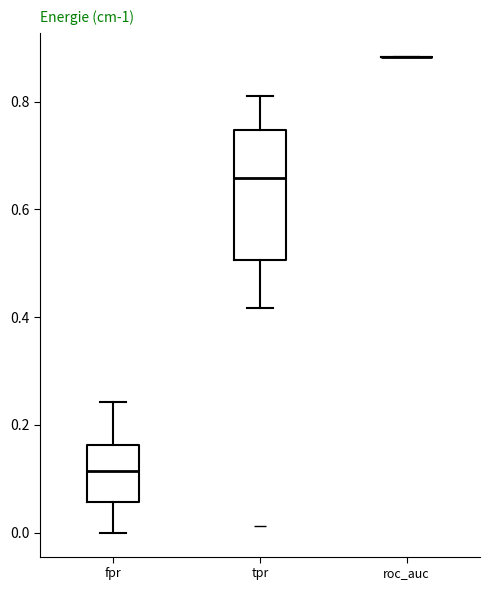

Where does the median line of the box for fpr sit on the y-axis? The values are not printed on the chart, so give them approximately, as read against the axis.

0.12